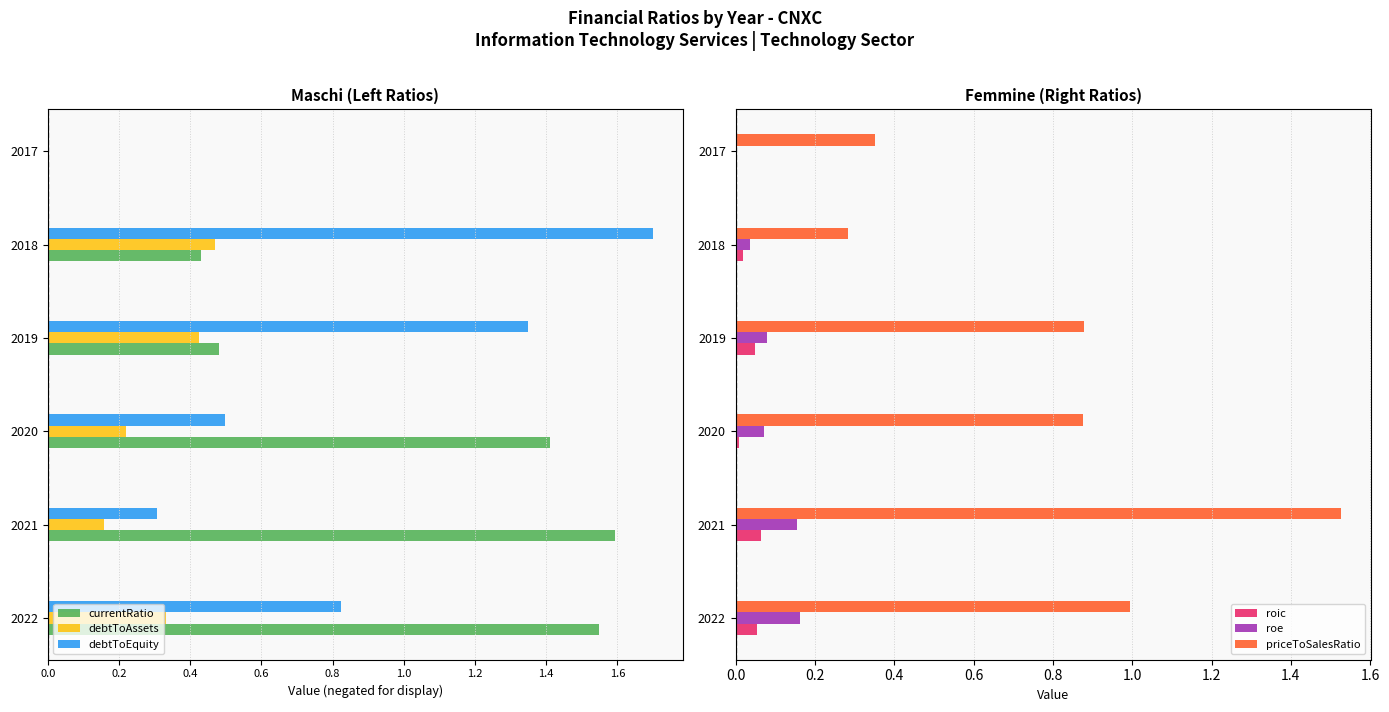

What are all the series names shown in the legend?

currentRatio, debtToAssets, debtToEquity, roic, roe, priceToSalesRatio